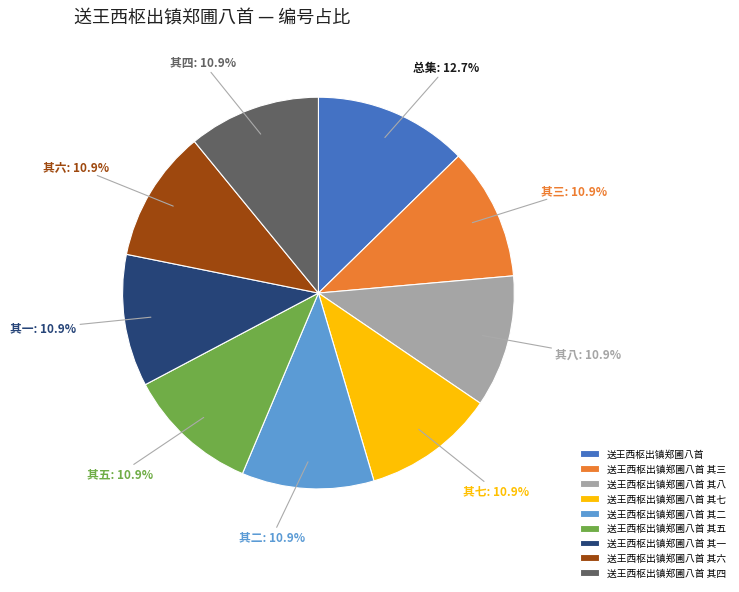

Approximately how many times larger is the value at 送王西枢出镇郑圃八首 其八 compared to 送王西枢出镇郑圃八首 其一?

1.0